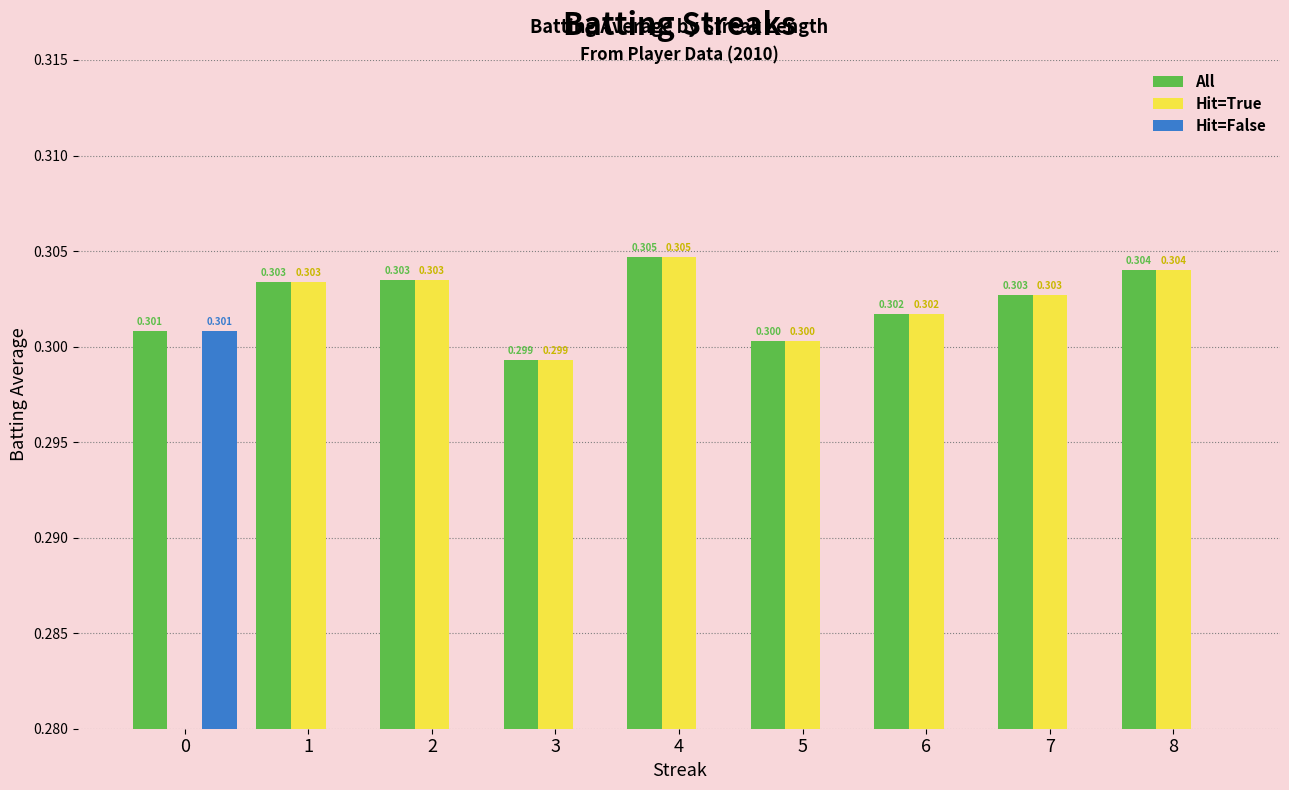

Is it true that All equals 0.4 at 0?

False